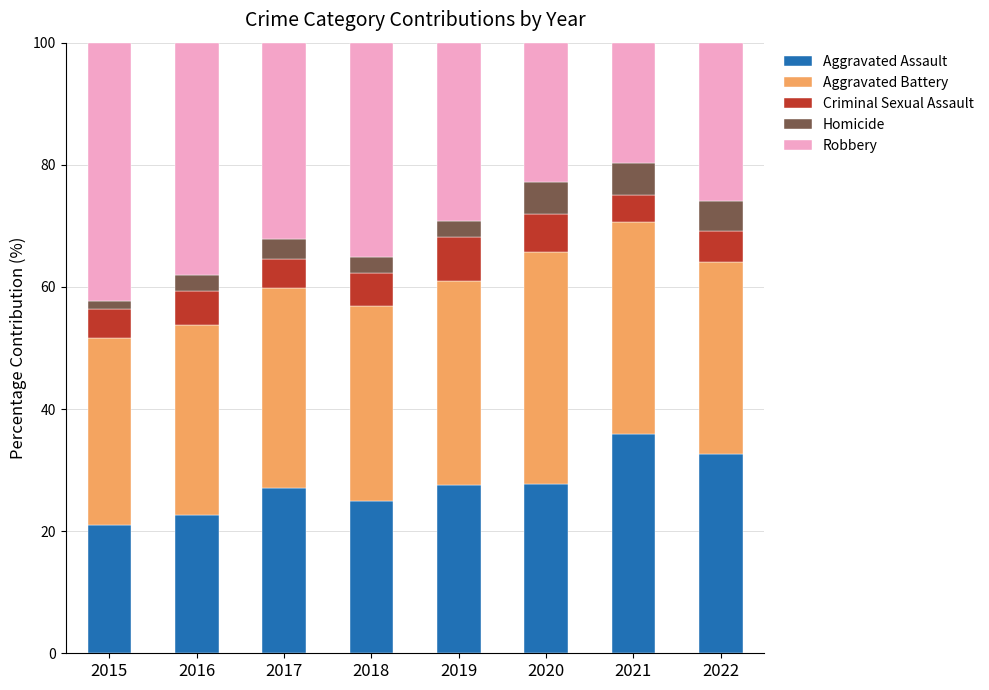

The Aggravated Assault series shows 29.4 at 2015. True or false?

False